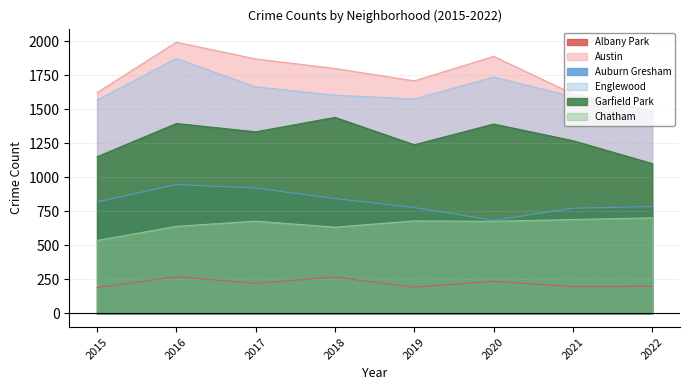

What are all the series names shown in the legend?

Albany Park, Austin, Auburn Gresham, Englewood, Garfield Park, Chatham